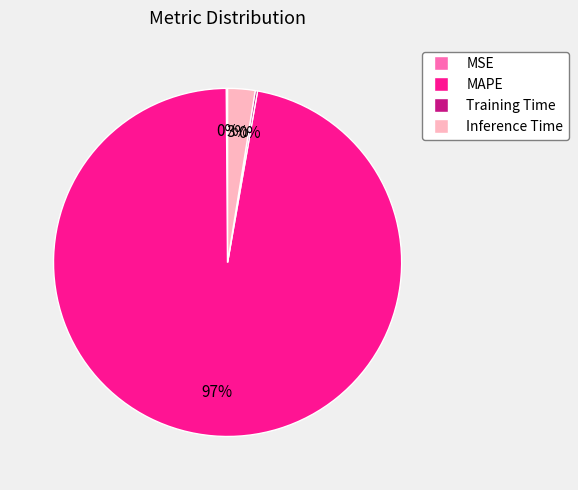

To the nearest percent, what is the difference between the largest and smallest slice percentages?

97%